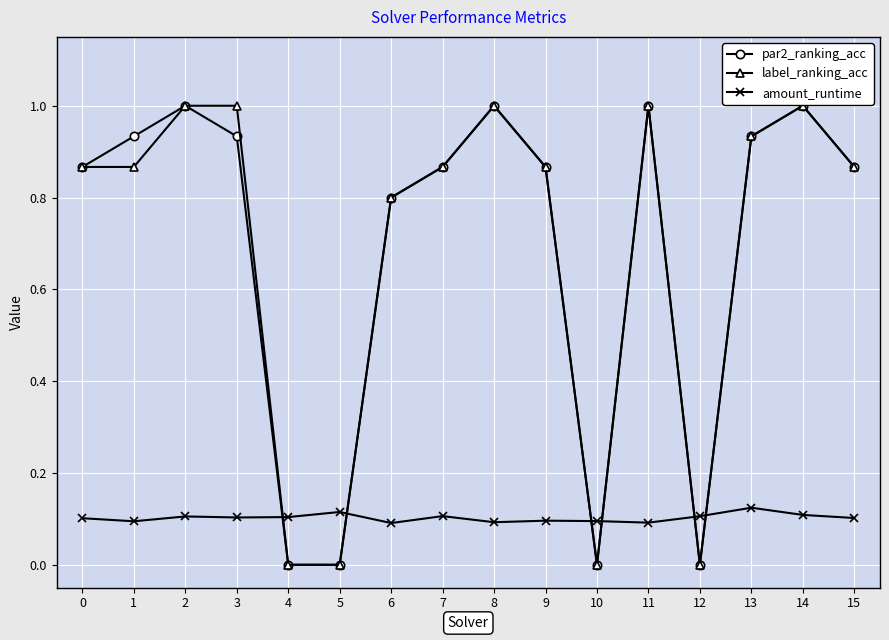

The value of amount_runtime at 10 is 0.2. True or false?

False